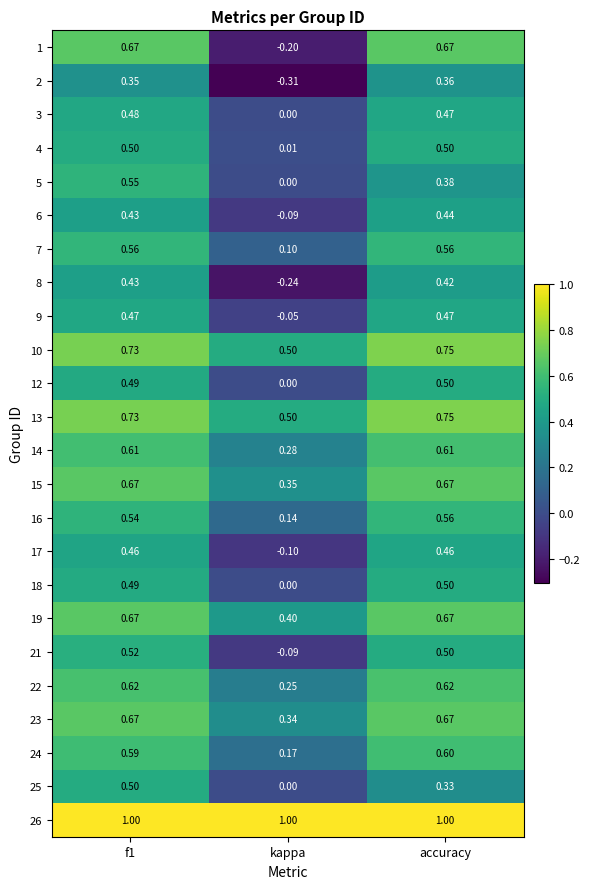

Which category has the highest value in the 10 series?

accuracy